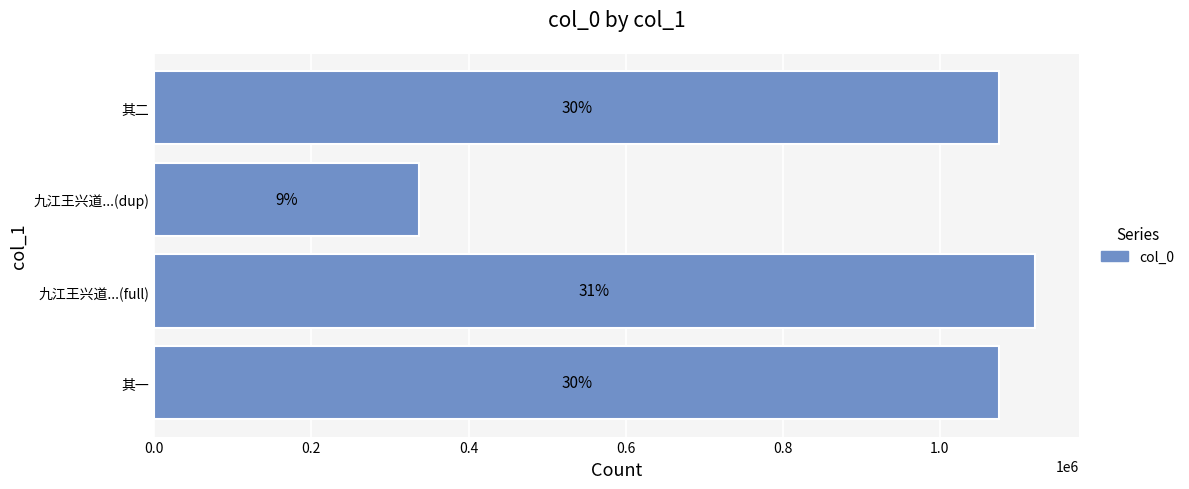

Are the bars horizontal?

Yes